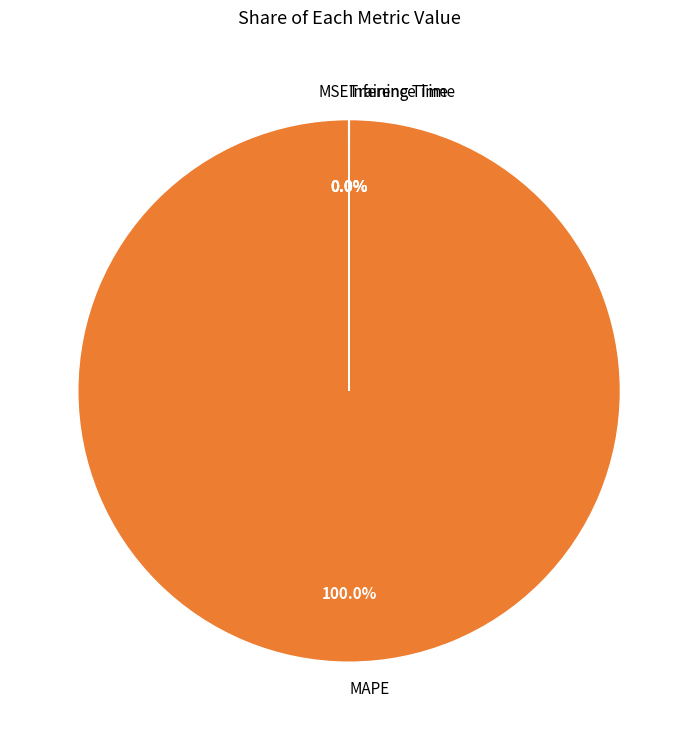

Which slice is the largest?

MAPE